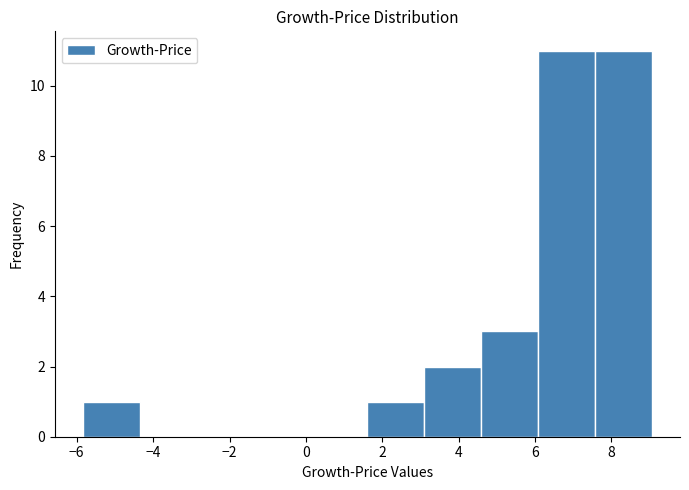

Reading left to right, list every bar in this chart as the range it spans on the x-axis followed by its height. Neither the bar edges nor the heights are printed on the chart, so give them approximately, as read against the axes.

-5.8 to -4.4: 1
-4.4 to -2.8: 0
-2.8 to -1.4: 0
-1.4 to 0.2: 0
0.2 to 1.6: 0
1.6 to 3.0: 1
3.0 to 4.6: 2
4.6 to 6.0: 3
6.0 to 7.6: 11
7.6 to 9.0: 11